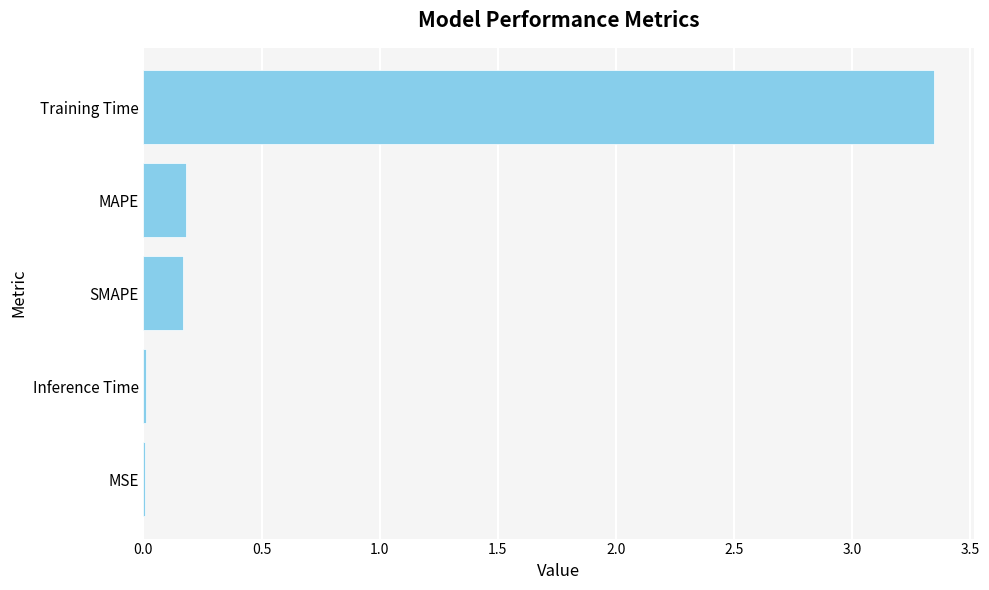

Which label corresponds to the largest value in the chart?

Training Time